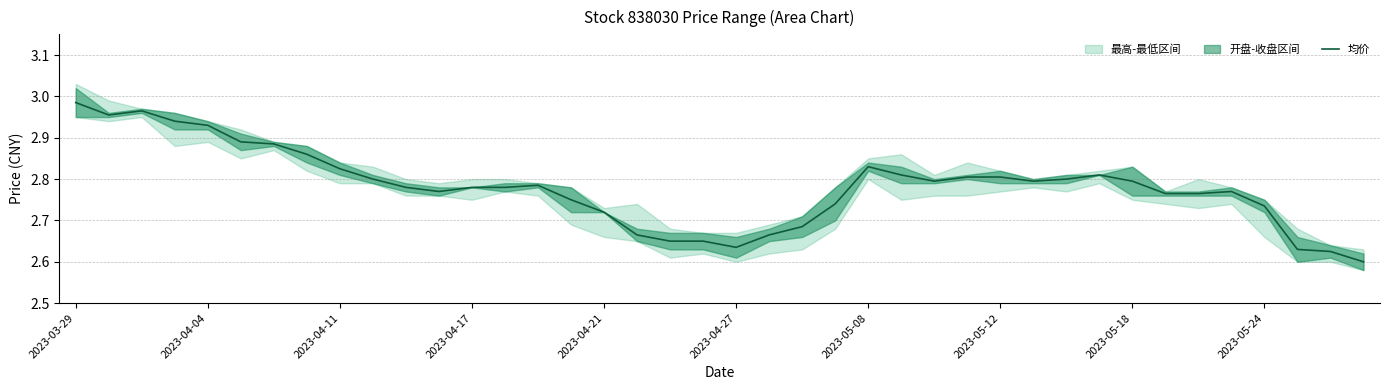

What position from the left is 31?

32